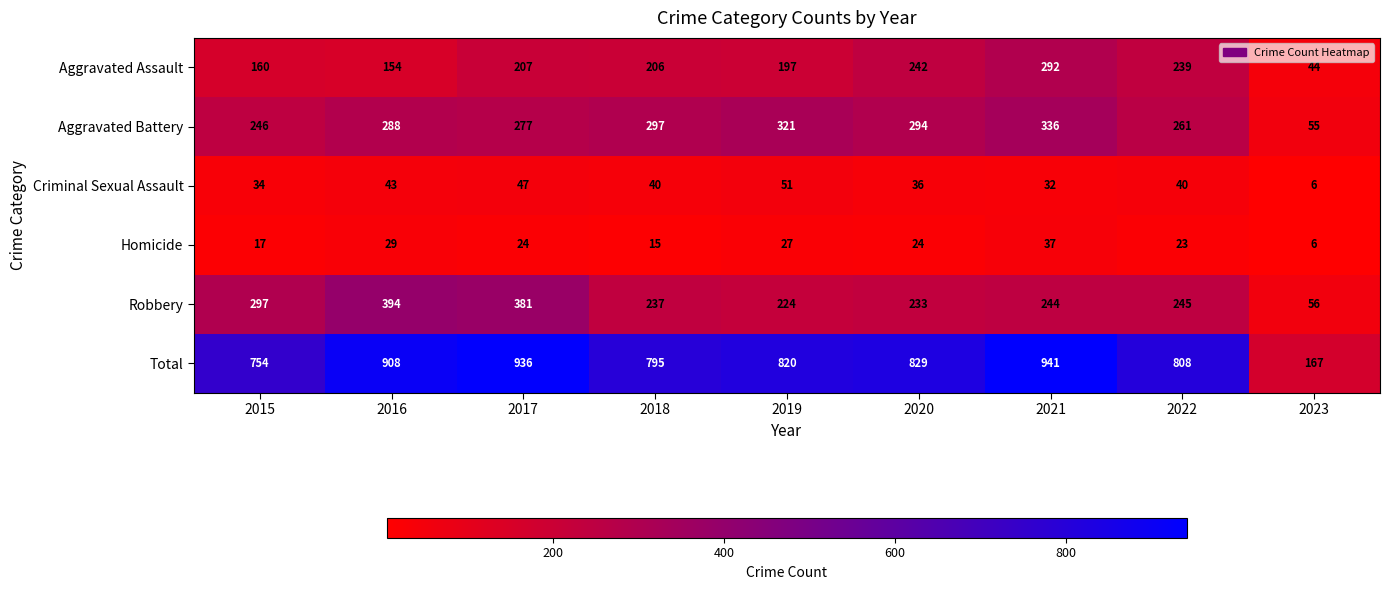

Which series has the widest spread of values?

Total